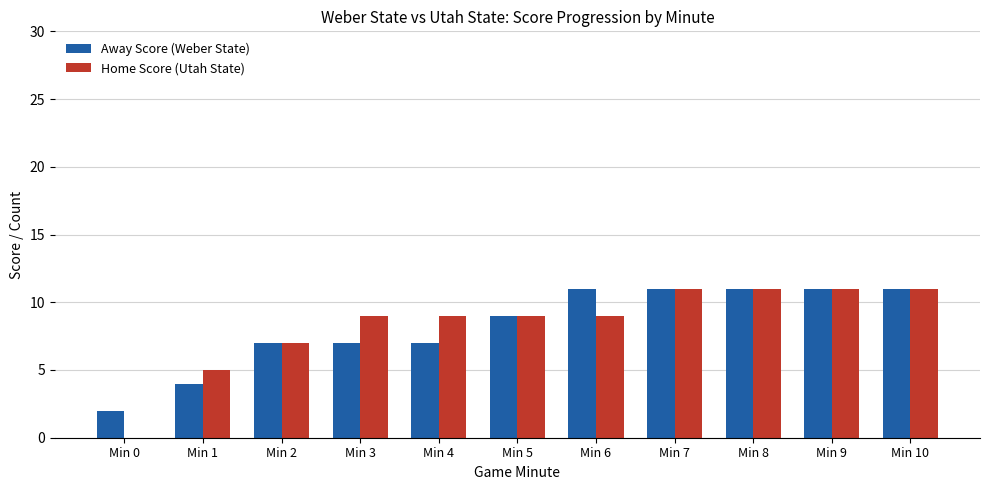

What is the sum of all Home Score (Utah State) values?

92